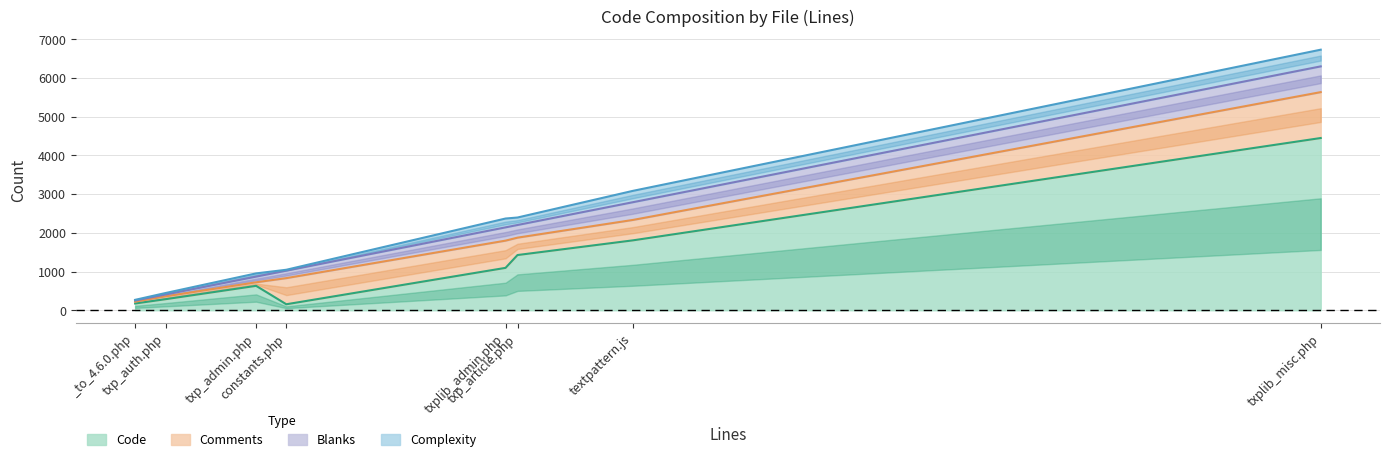

At constants.php, list the series in order from smallest to largest.

Complexity, Code, Blanks, Comments